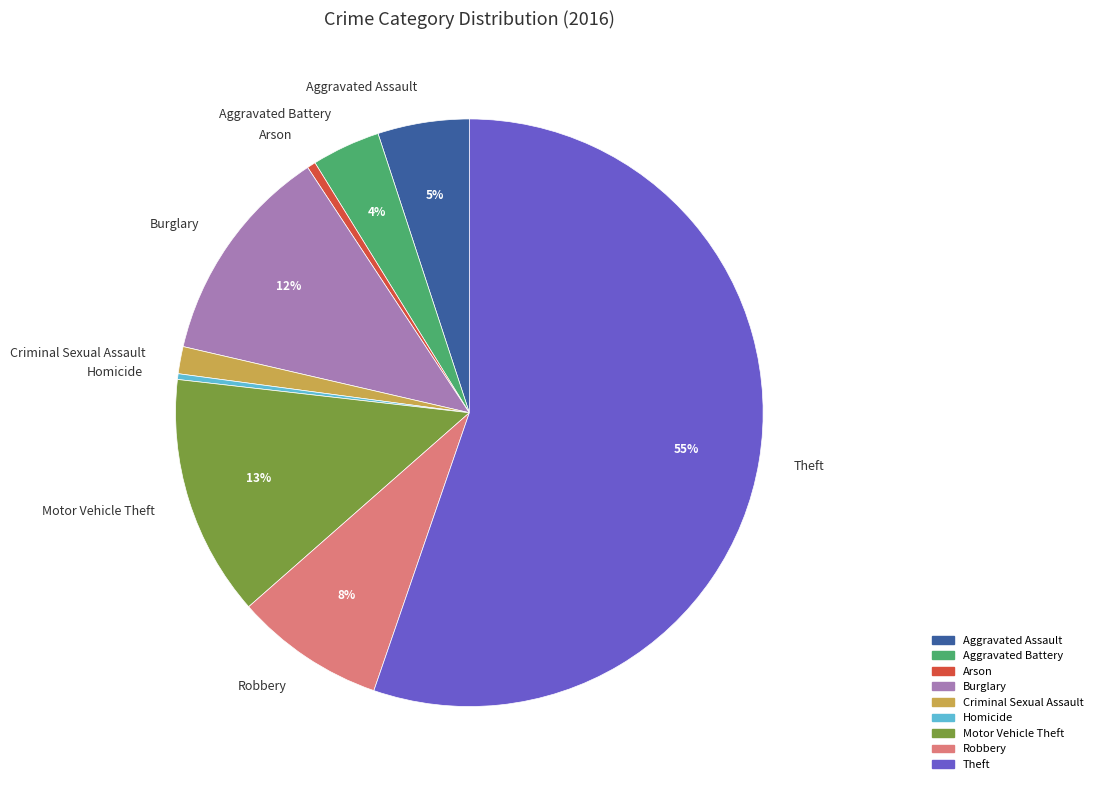

Is it true that Aggravated Battery is 15% of the pie?

False